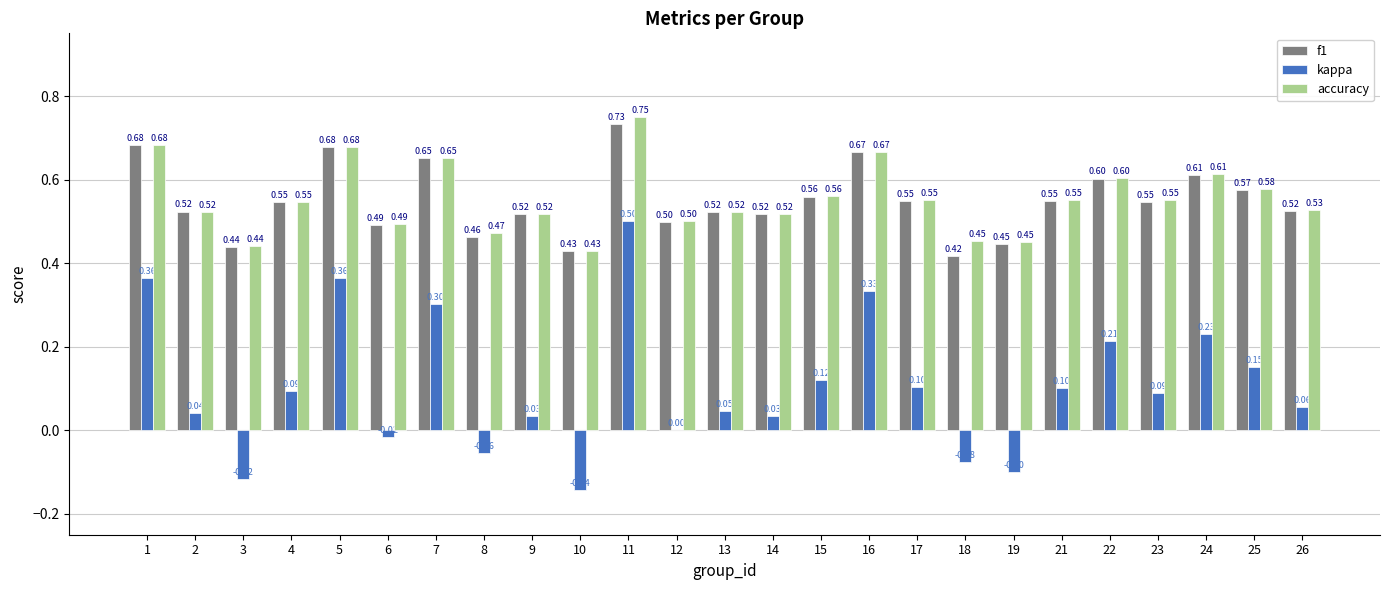

What is the sum of the kappa values at 5 and 21?

0.5